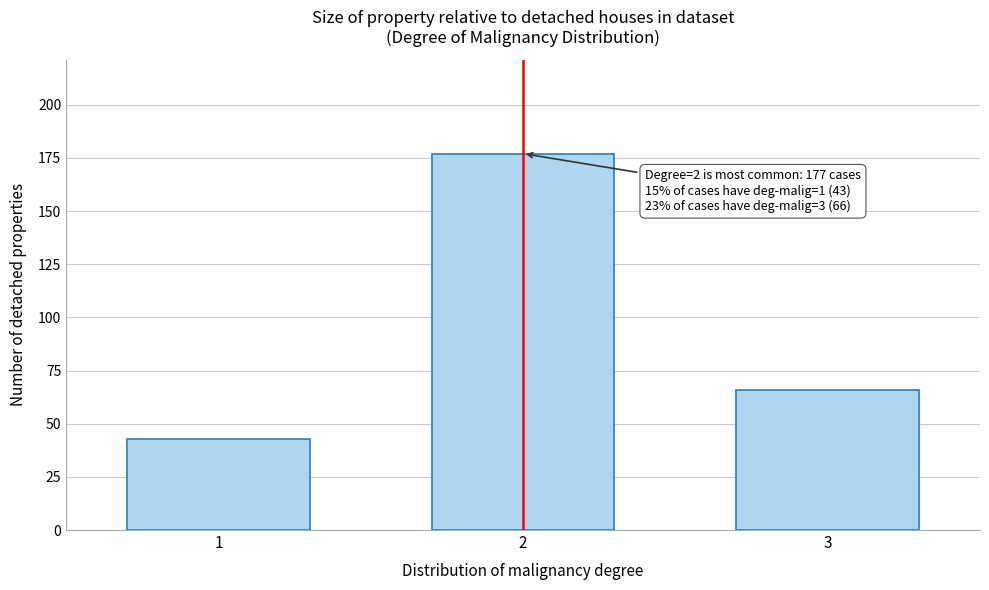

Reading left to right, what are all the values shown in this chart?

1=43	2=177	3=66